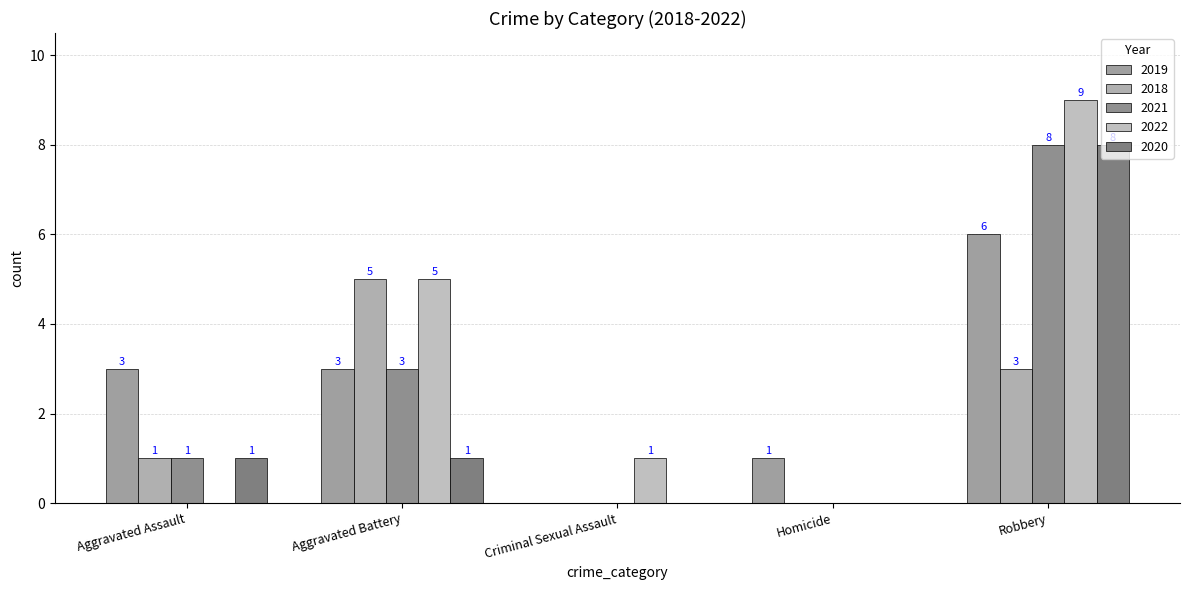

How many data points does each series have?

5